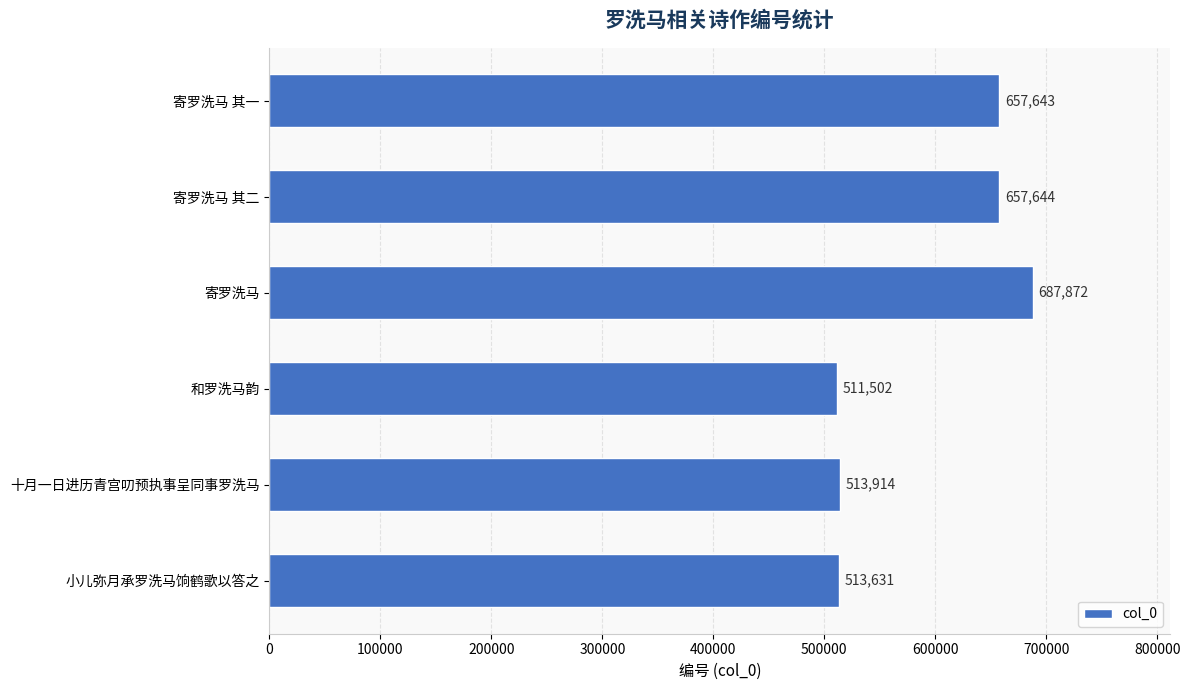

How many bars are there in total?

6